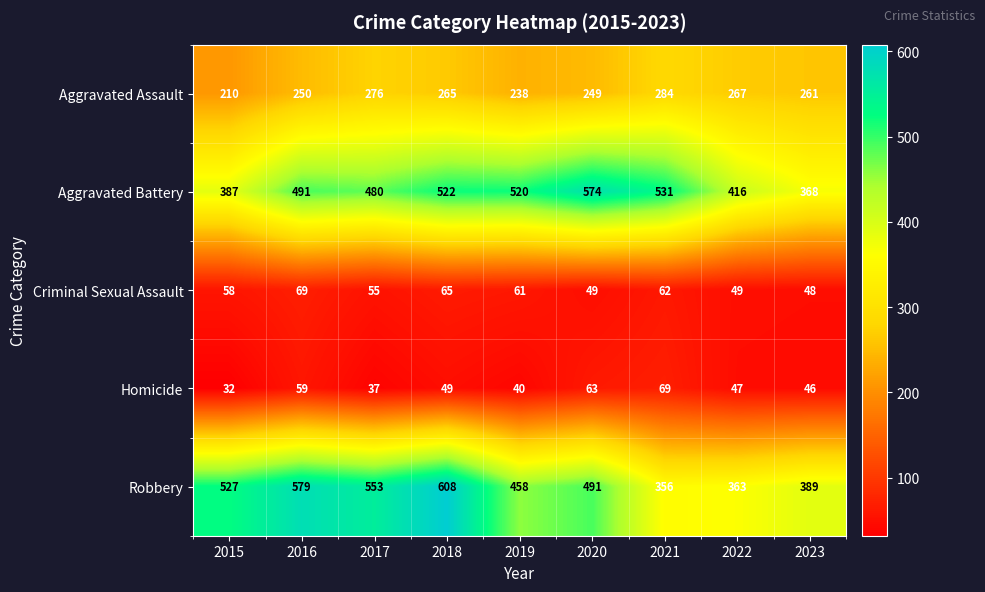

At how many categories does at least one series exceed 109?

9